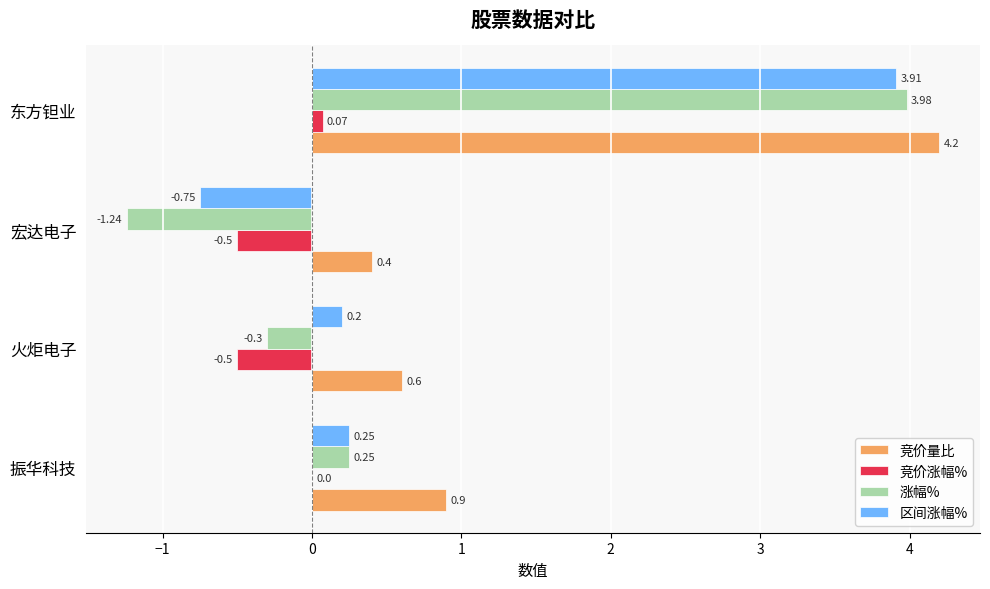

How many categories are shown in the chart?

4